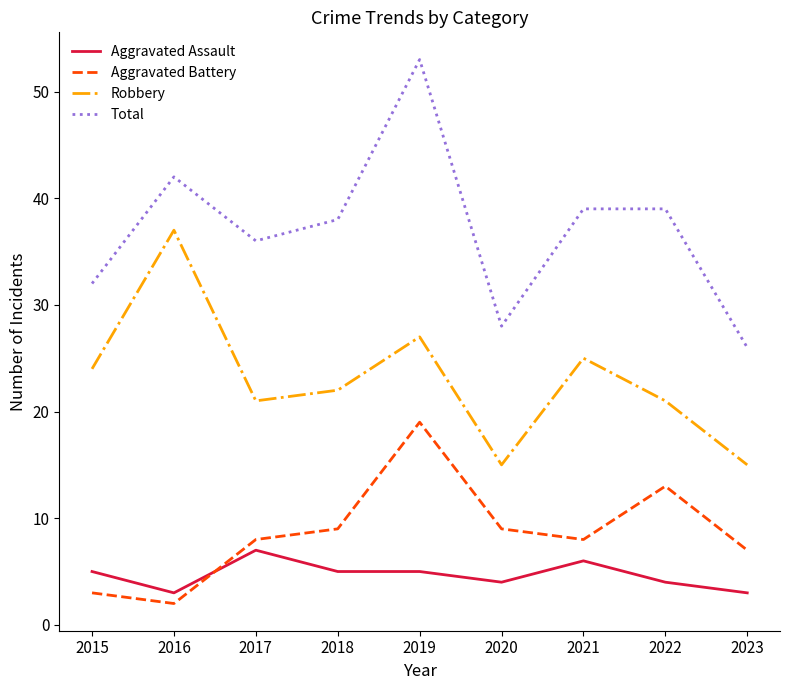

What is the maximum value for Aggravated Battery?

19